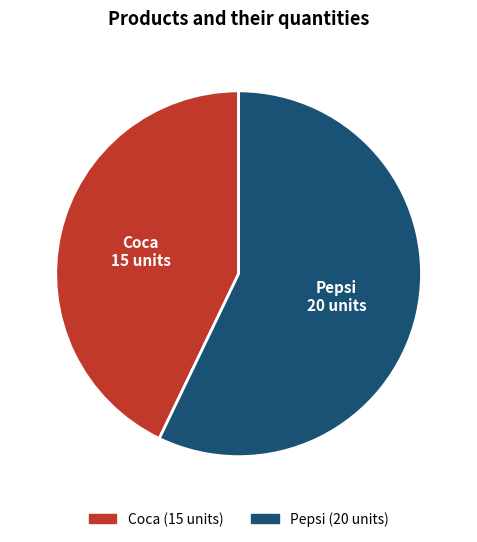

Is there any slice that represents more than half of the pie?

Yes